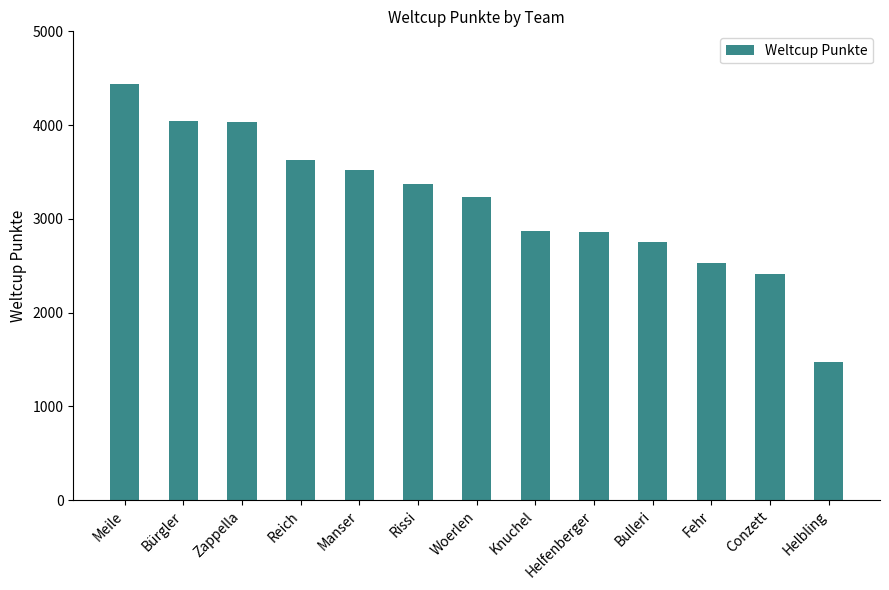

What value does the data have at Woerlen, to the nearest 100?

3200